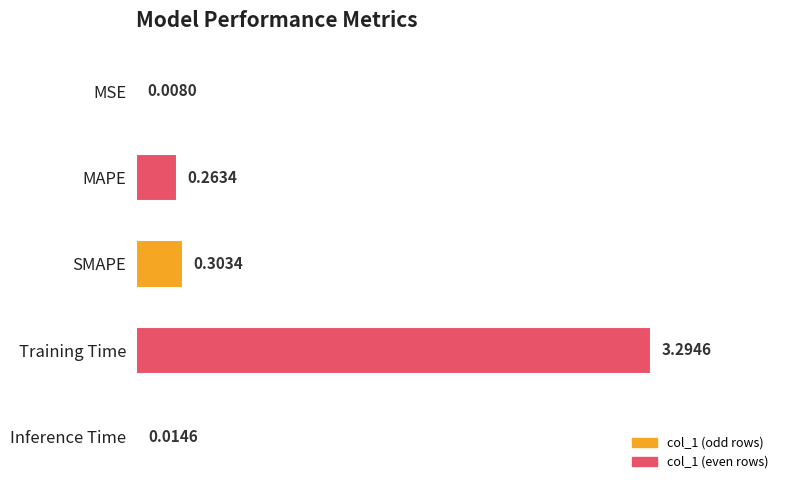

At which label is the value closest to 1?

SMAPE